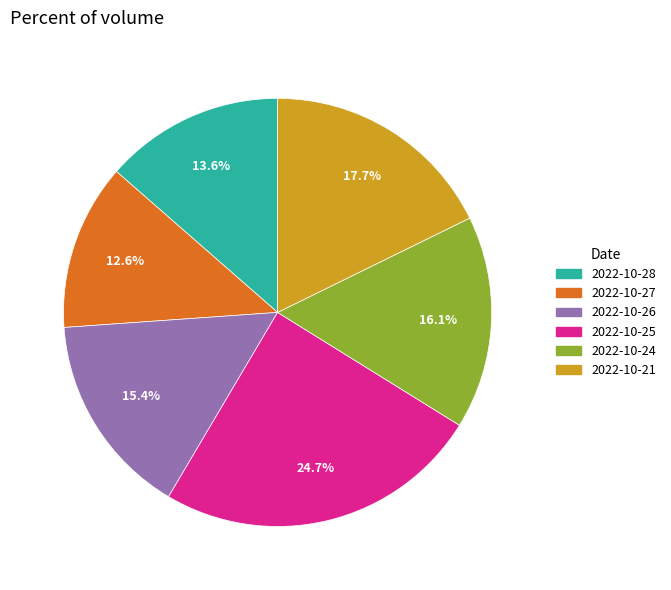

How many slices are in this pie chart?

6